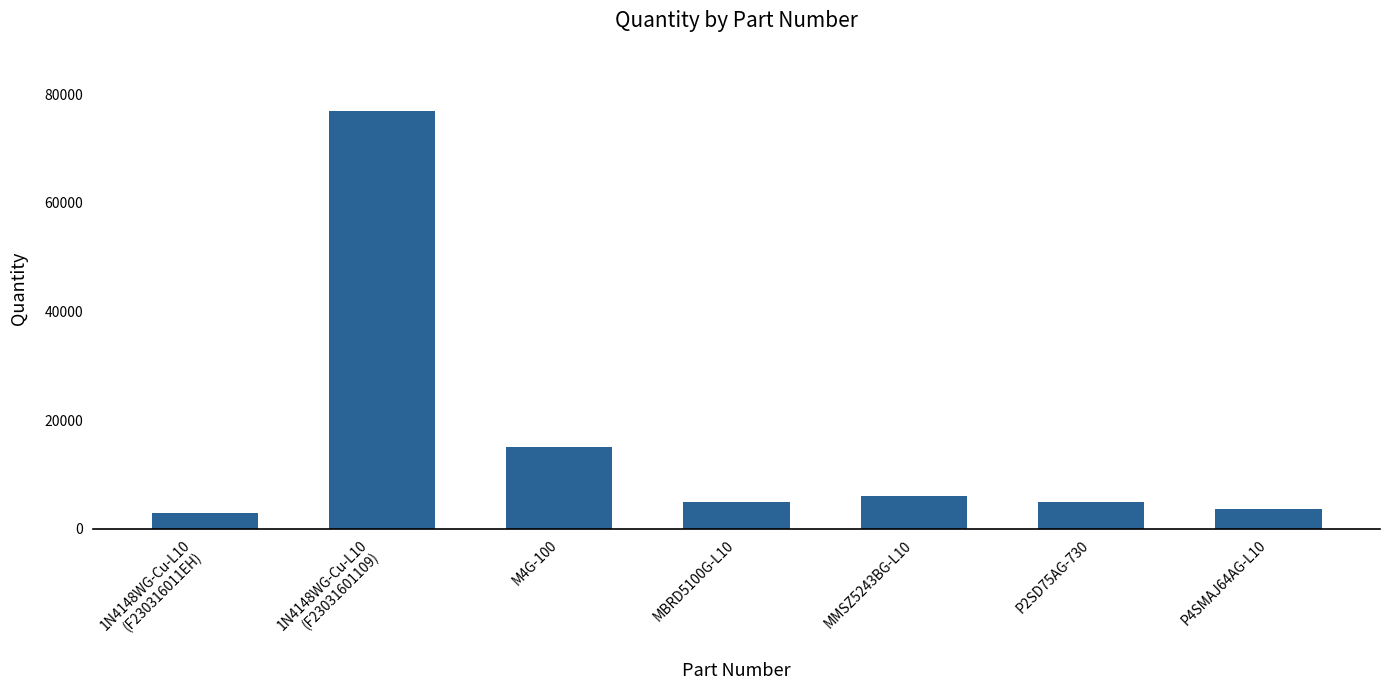

What is the difference between the second highest and second lowest values?

11400